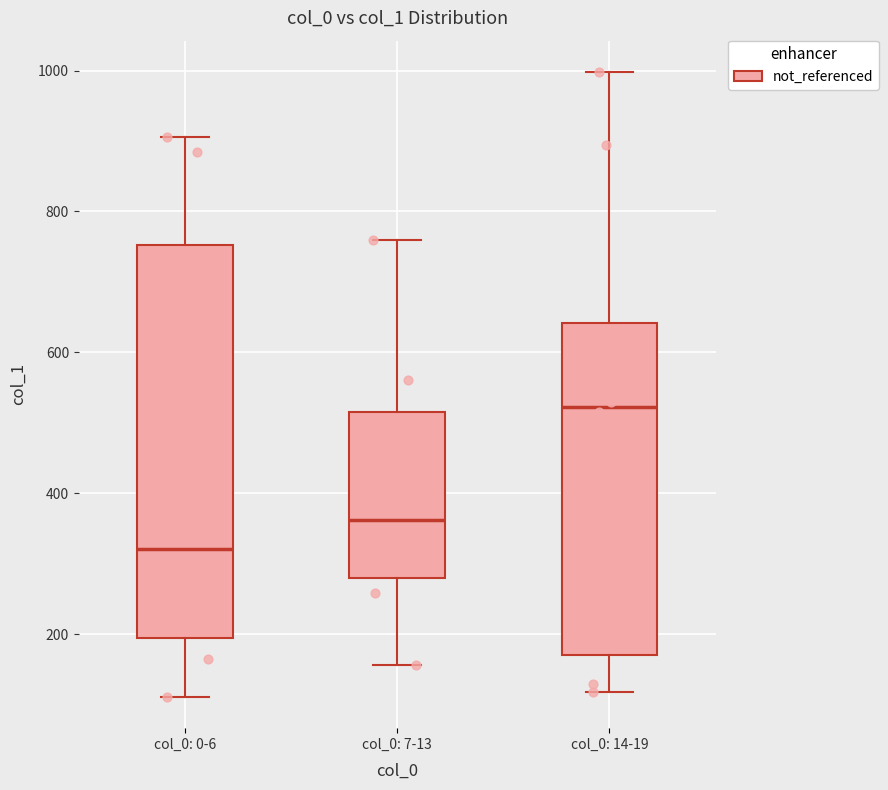

Reading left to right, transcribe this box plot: for each box, give where its median line is, the range the box spans, and where its two whiskers end, as read against the y-axis. The values are not printed on the chart, so give them approximately, as read against the axis.

col_0: 0-6: median 320, box 200 to 760, whiskers 120 to 900
col_0: 7-13: median 360, box 280 to 520, whiskers 160 to 760
col_0: 14-19: median 520, box 180 to 640, whiskers 120 to 1000